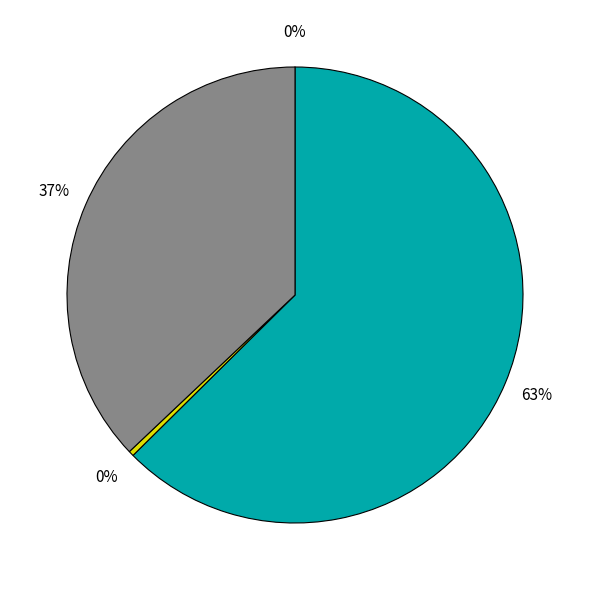

To the nearest percent, what is the average slice percentage?

25%